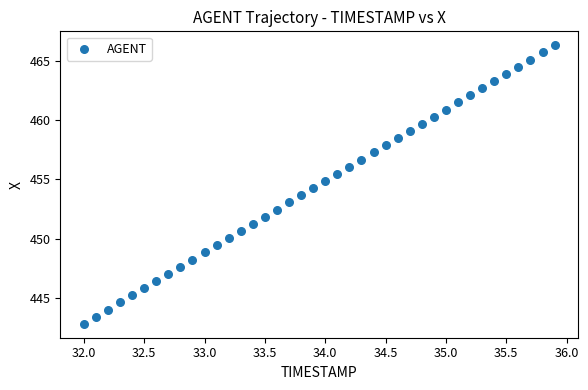

What is the range of Y values (max minus min)?

23.6